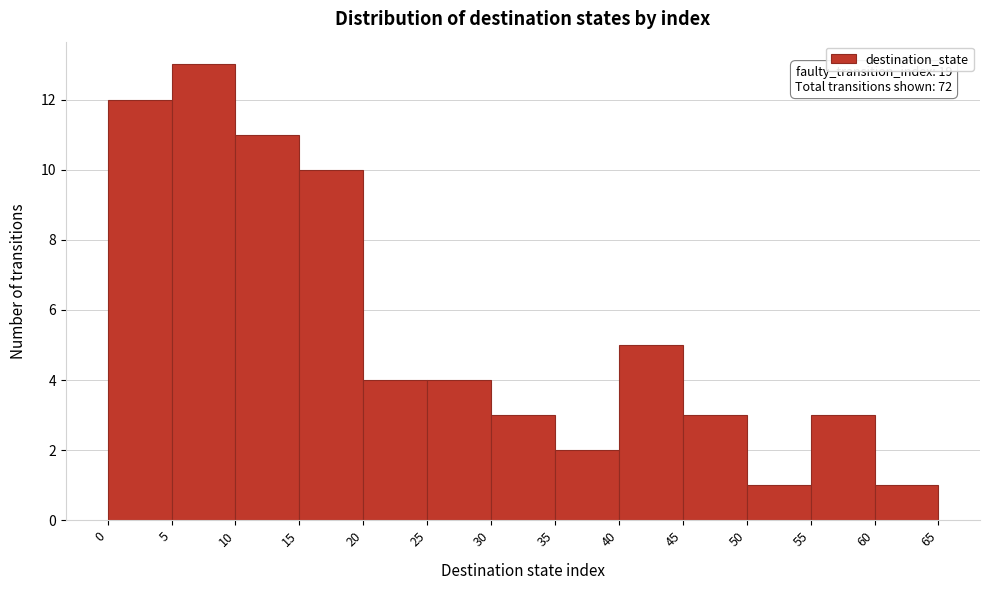

Which range on the x-axis has the tallest bar?

5 to 10